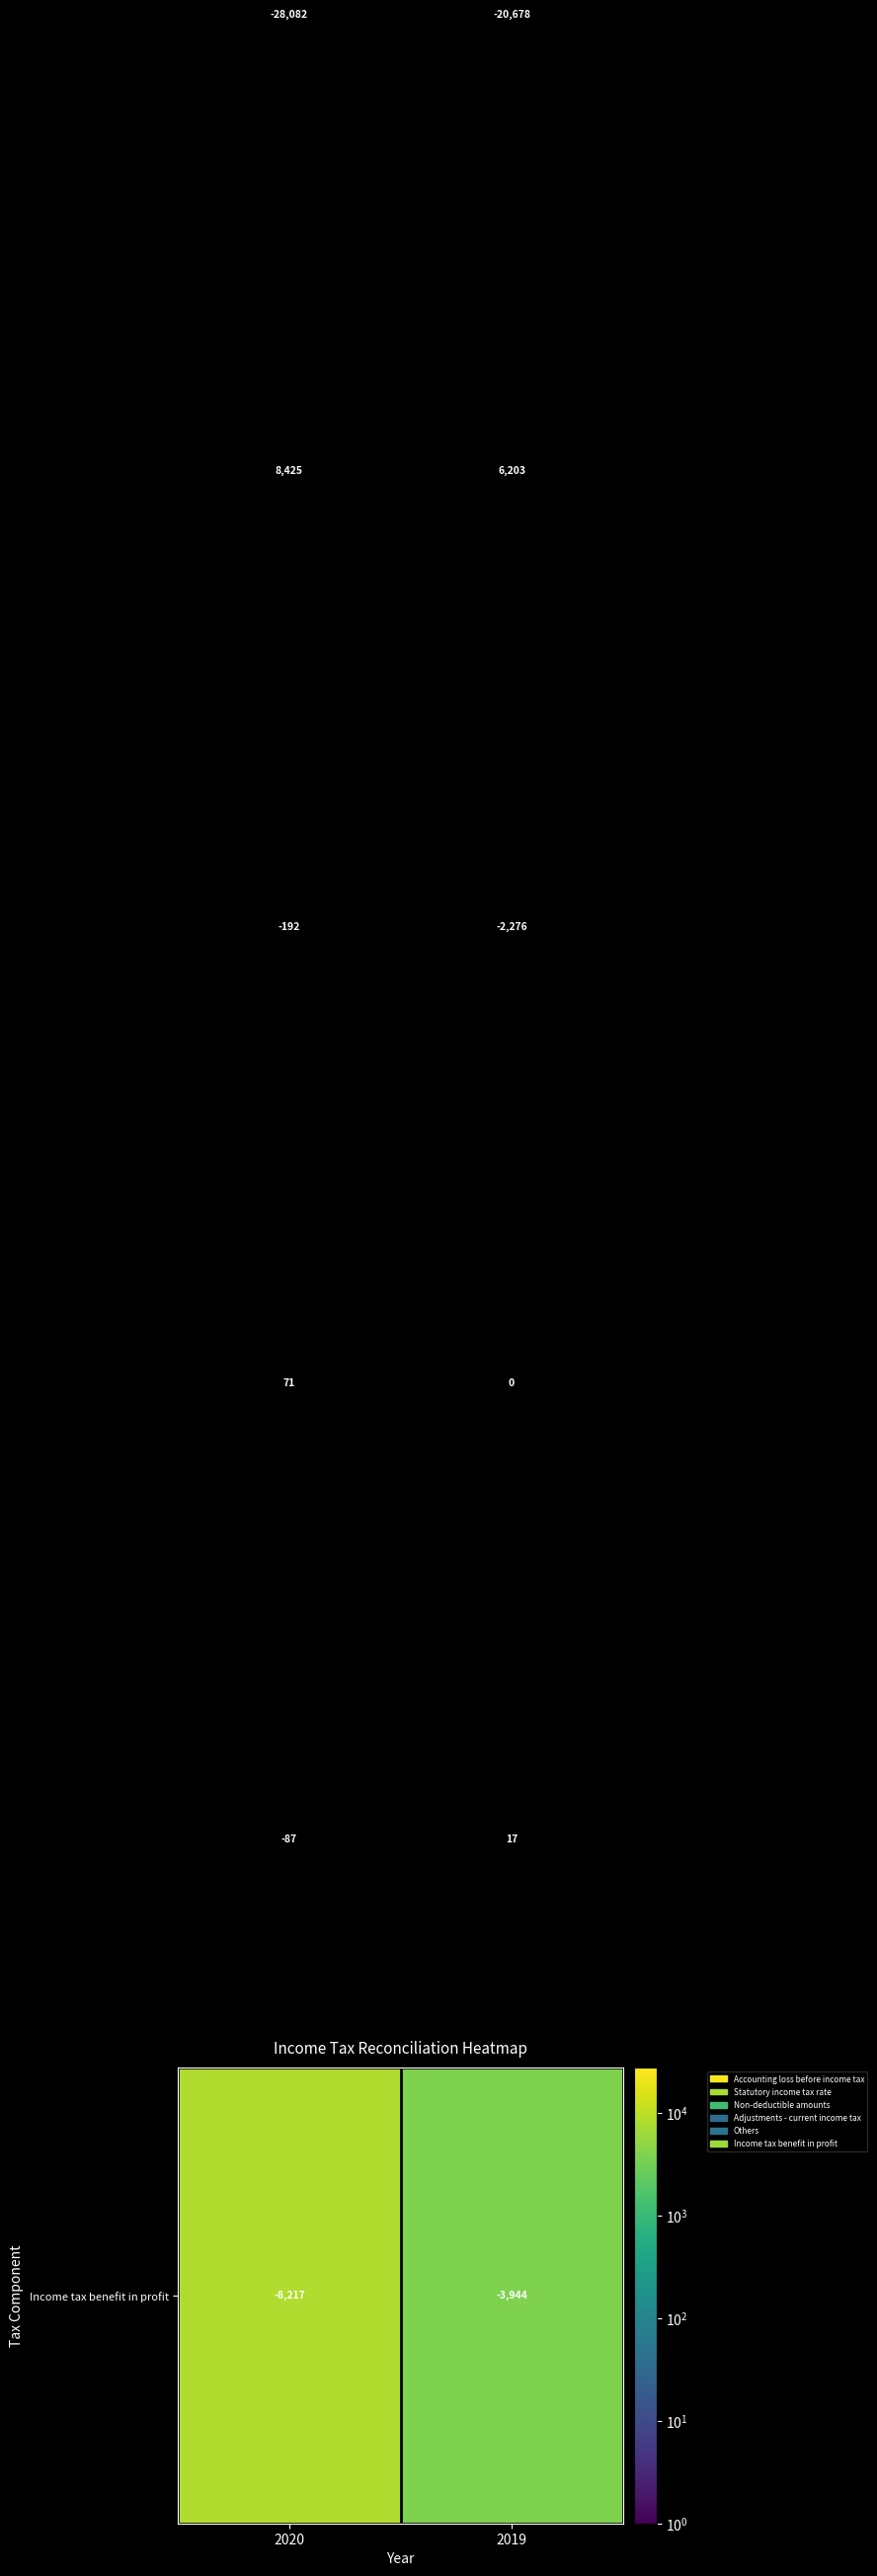

What is the spread (max minus min) of values at 2019?

26881